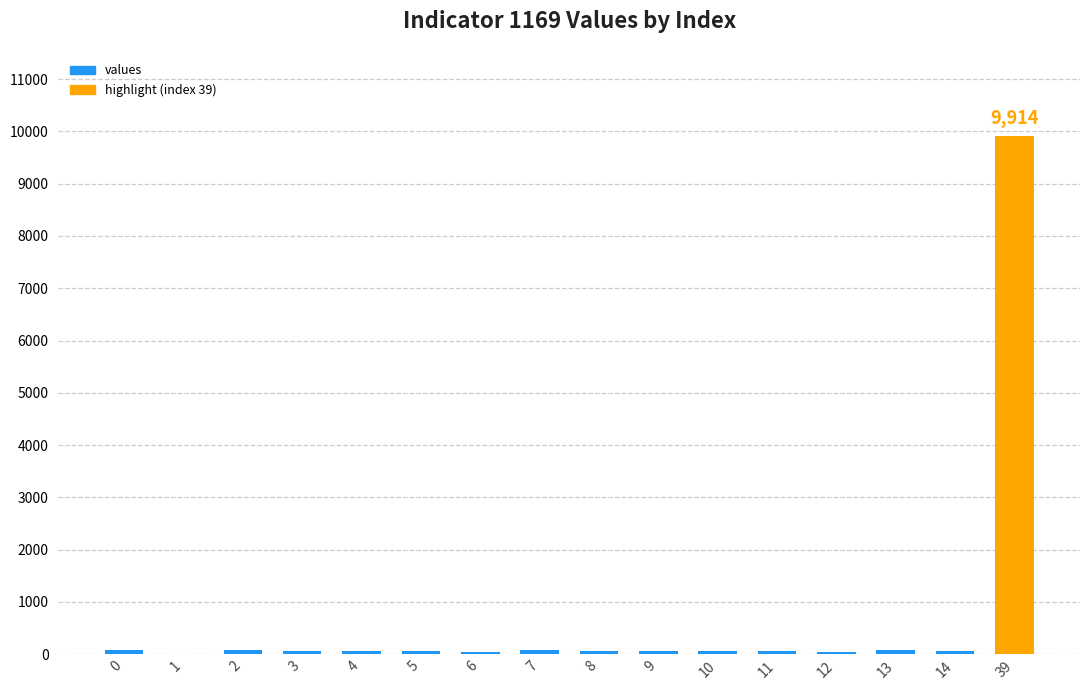

Which label corresponds to the largest value in the chart?

39